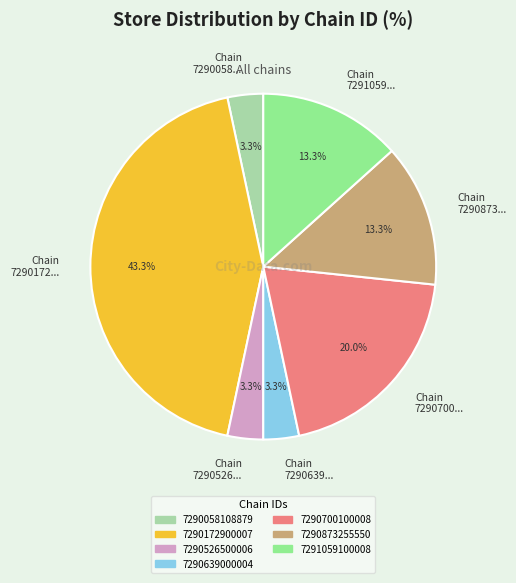

What is the largest slice in the pie chart?

Chain 7290172...